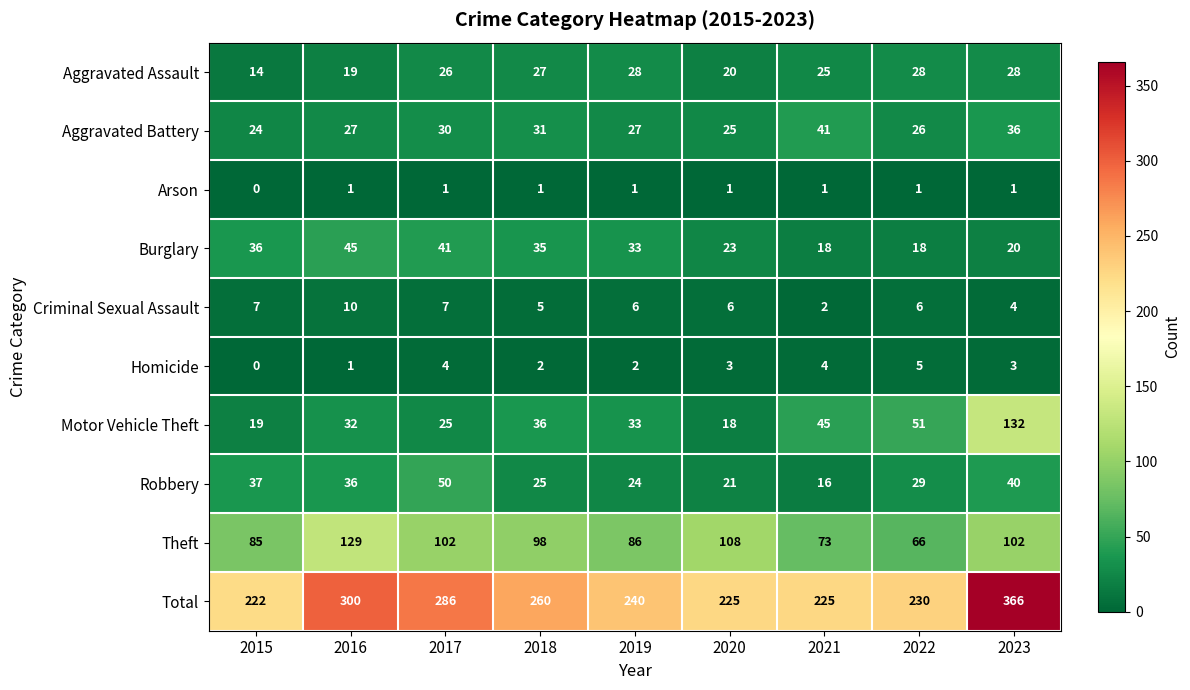

List the labels in order of Robbery value, smallest first.

2021, 2020, 2019, 2018, 2022, 2016, 2015, 2023, 2017